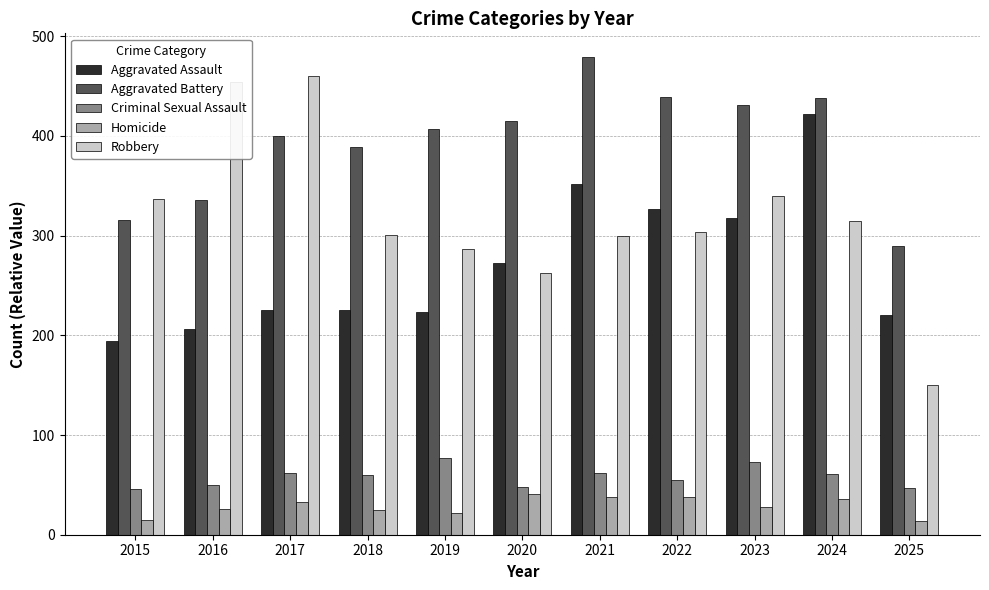

What is the difference between the Aggravated Battery values at 2016 and 2015?

20